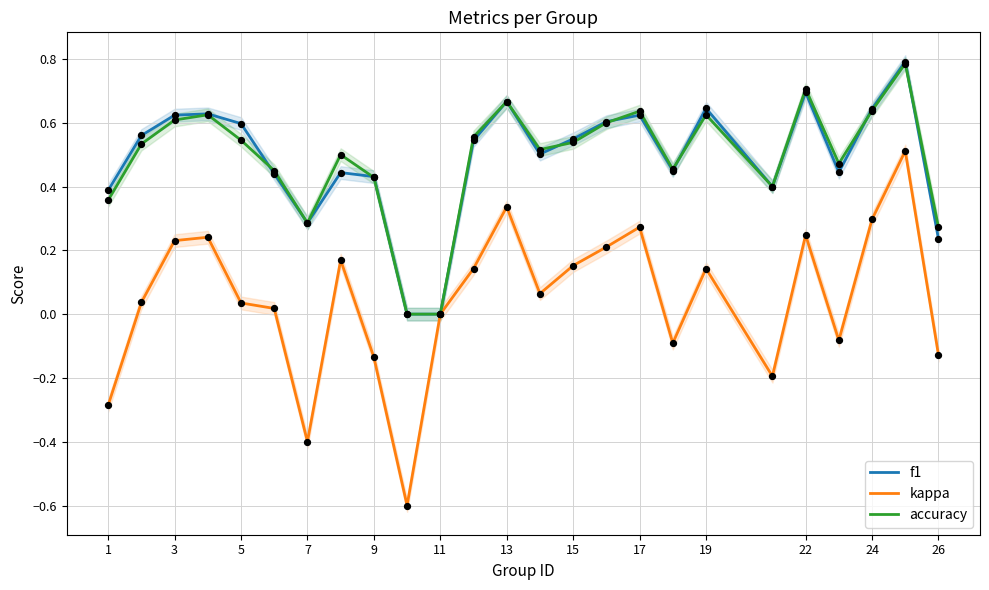

Is the value of accuracy at 3 greater than the value of f1 at 15?

Yes